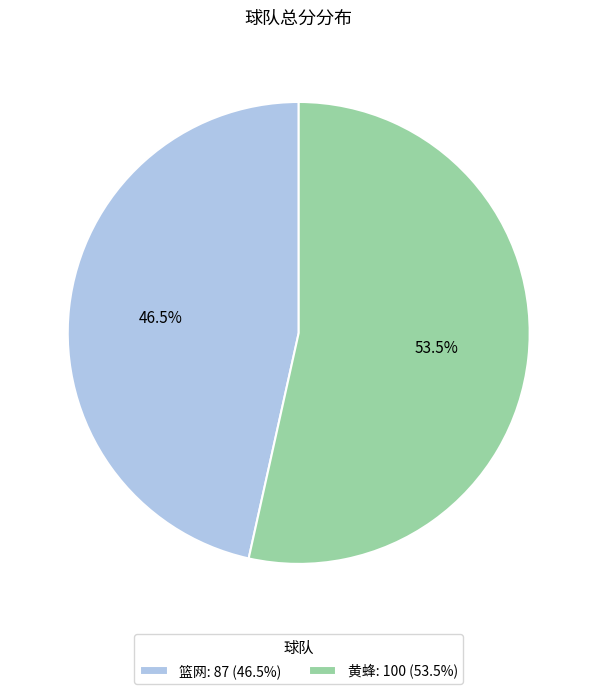

Which slice is the largest?

黄蜂